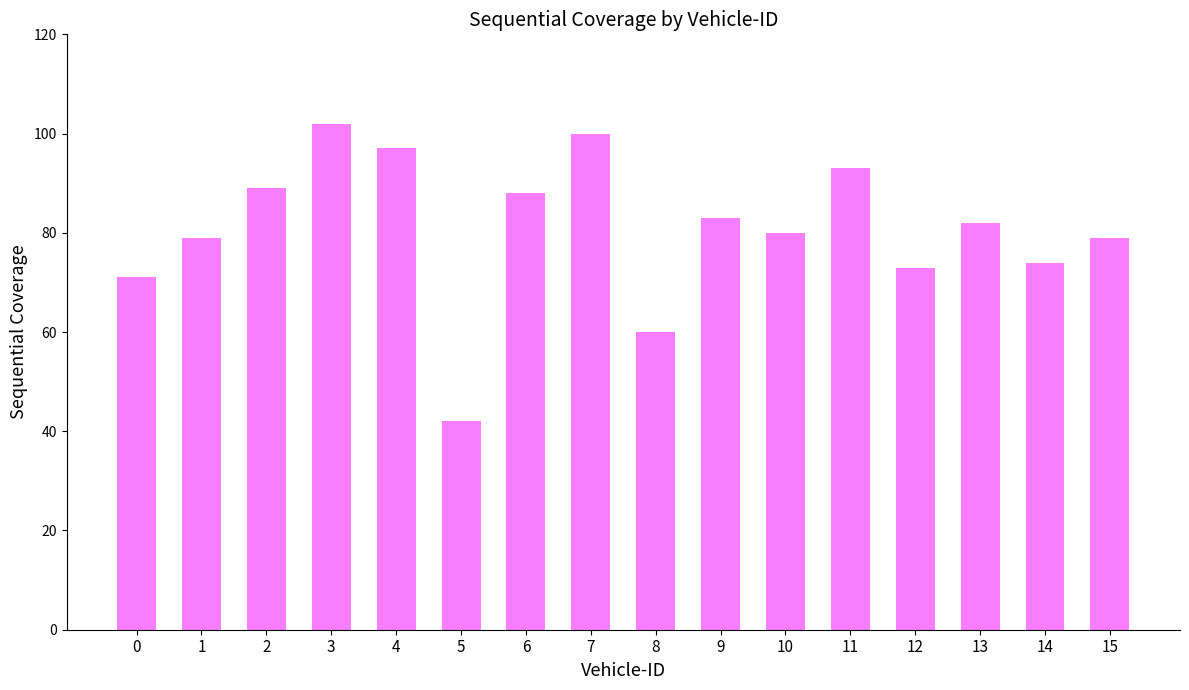

Reading left to right, list all the values displayed in this chart.

0=71	1=79	2=89	3=102	4=97	5=42	6=88	7=100	8=60	9=83	10=80	11=93	12=73	13=82	14=74	15=79